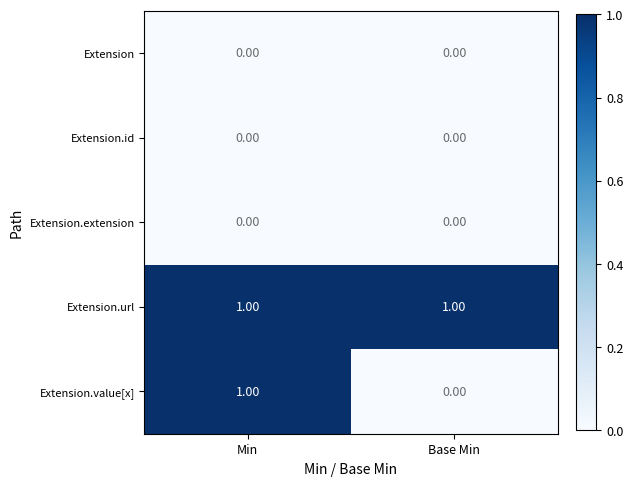

At which category is the sum across all series the highest?

Min